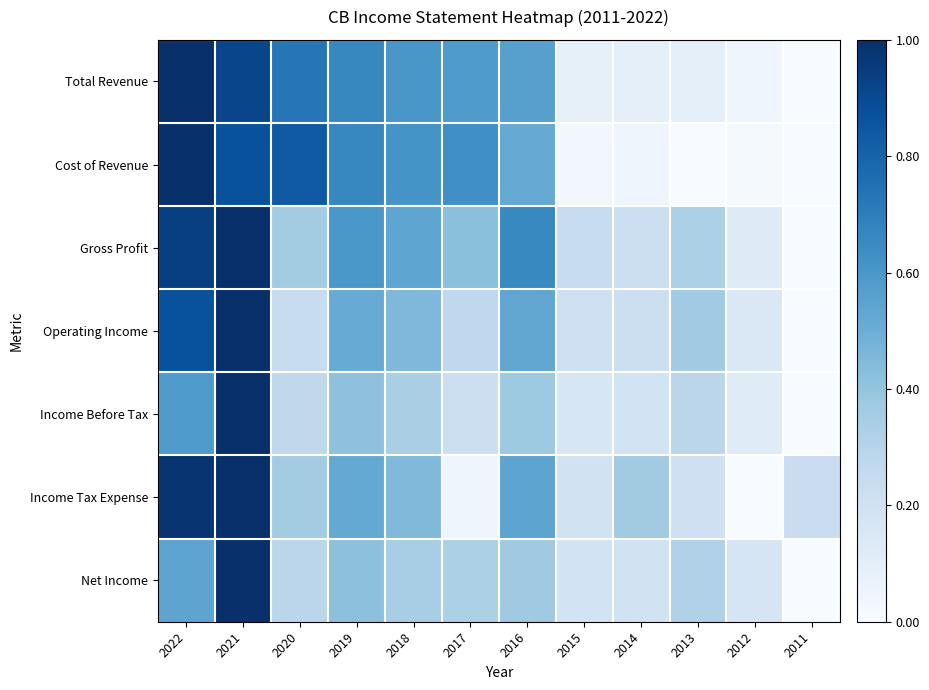

What is the spread (max minus min) of values at 2020?

0.6